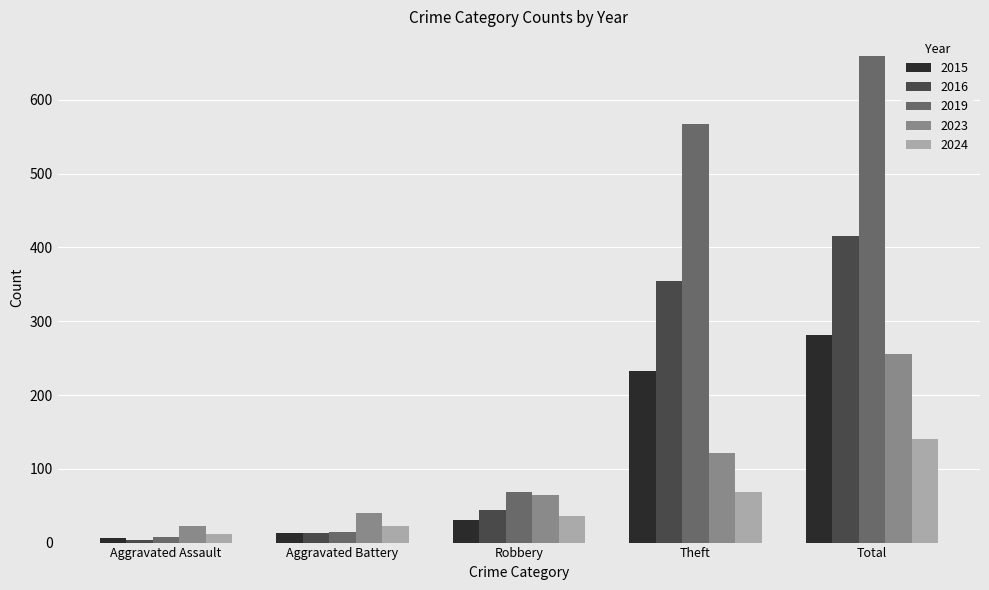

What position from the right is Aggravated Battery?

4